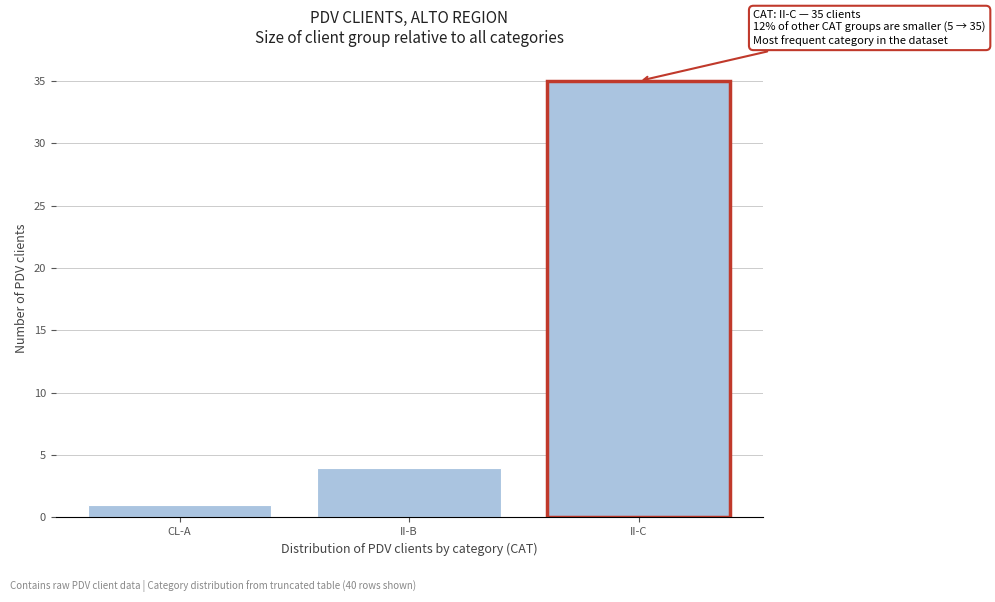

Reading right to left, list all the values displayed in this chart.

35	4	1